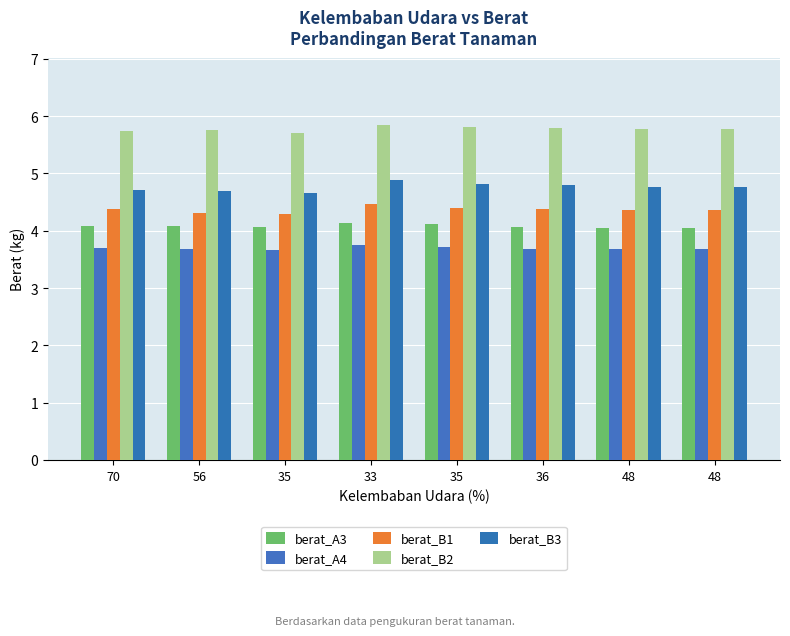

At how many categories does at least one series exceed 5?

8